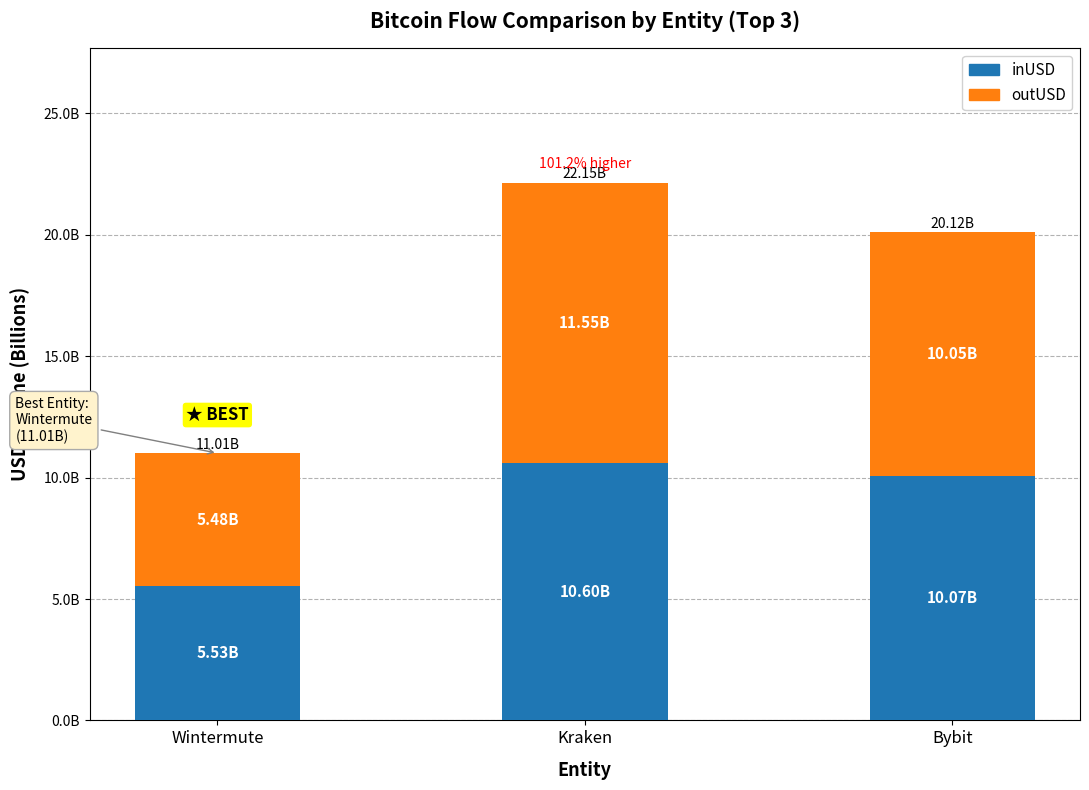

At Wintermute, list the series in order from largest to smallest.

inUSD, outUSD